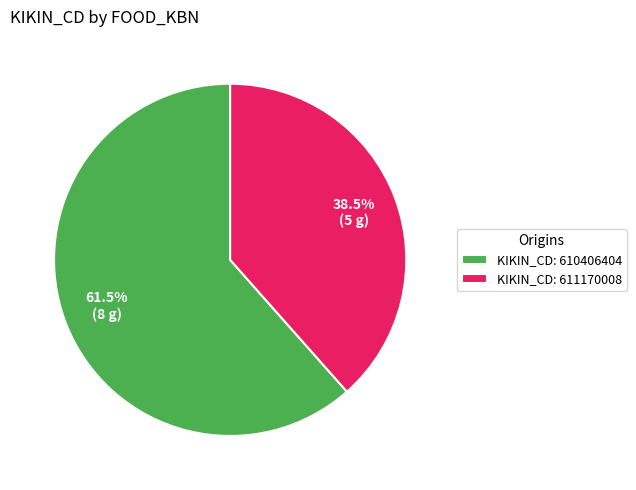

How many slices are in this pie chart?

2